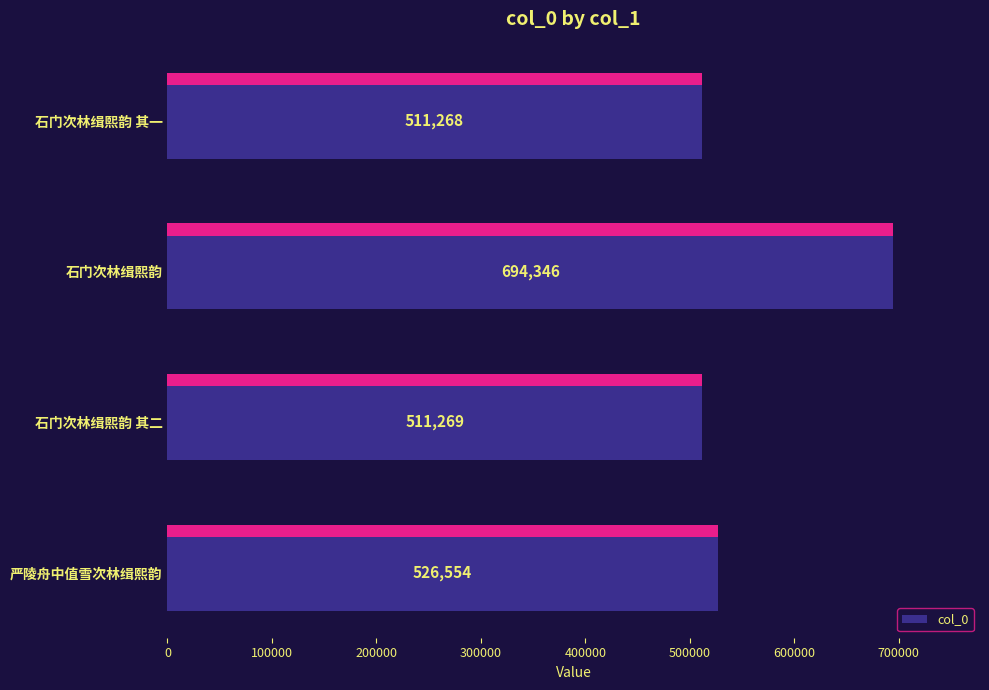

What is the value of the 1st bar from the left?

511268